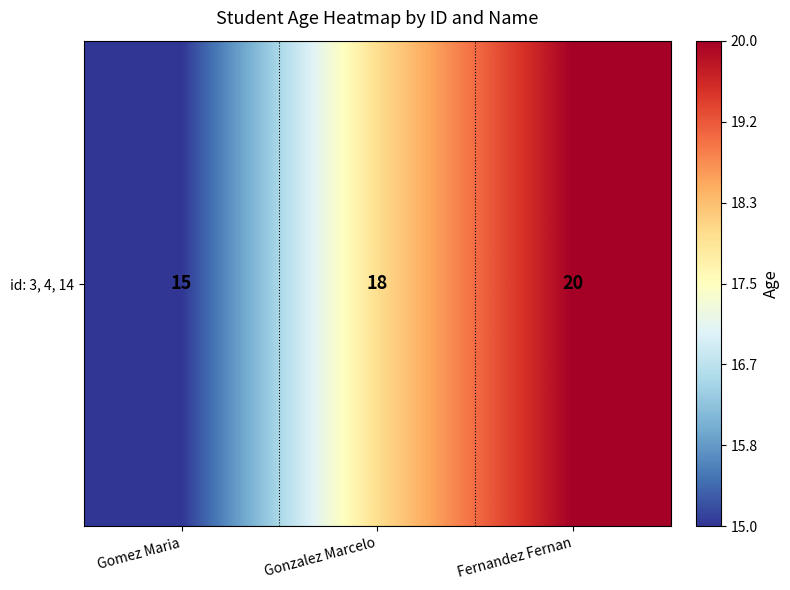

Where does the data first go above 18?

Fernandez Fernan